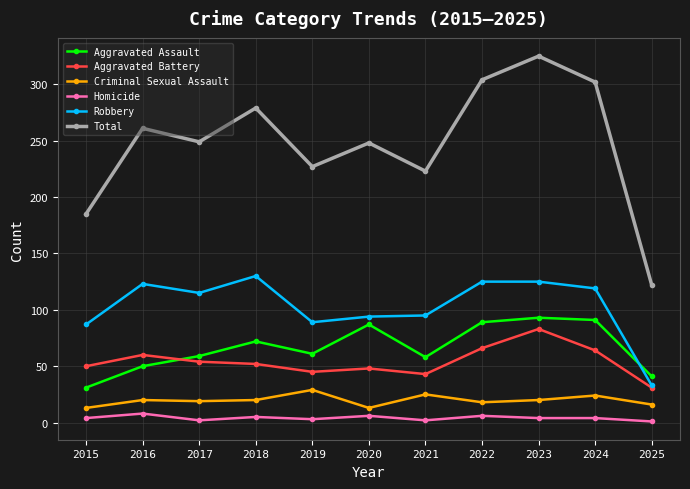

Which category has the lowest value in the Aggravated Battery series?

2025